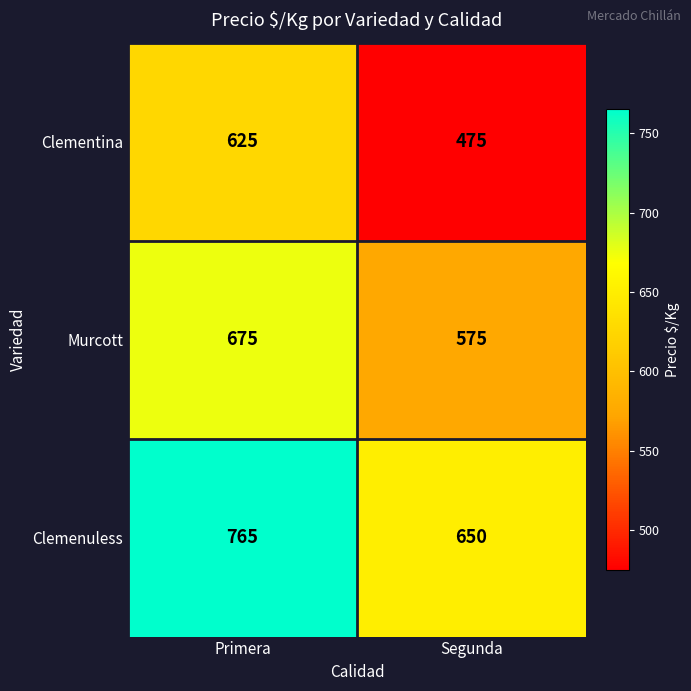

What is the sum of all Clemenuless values?

1415